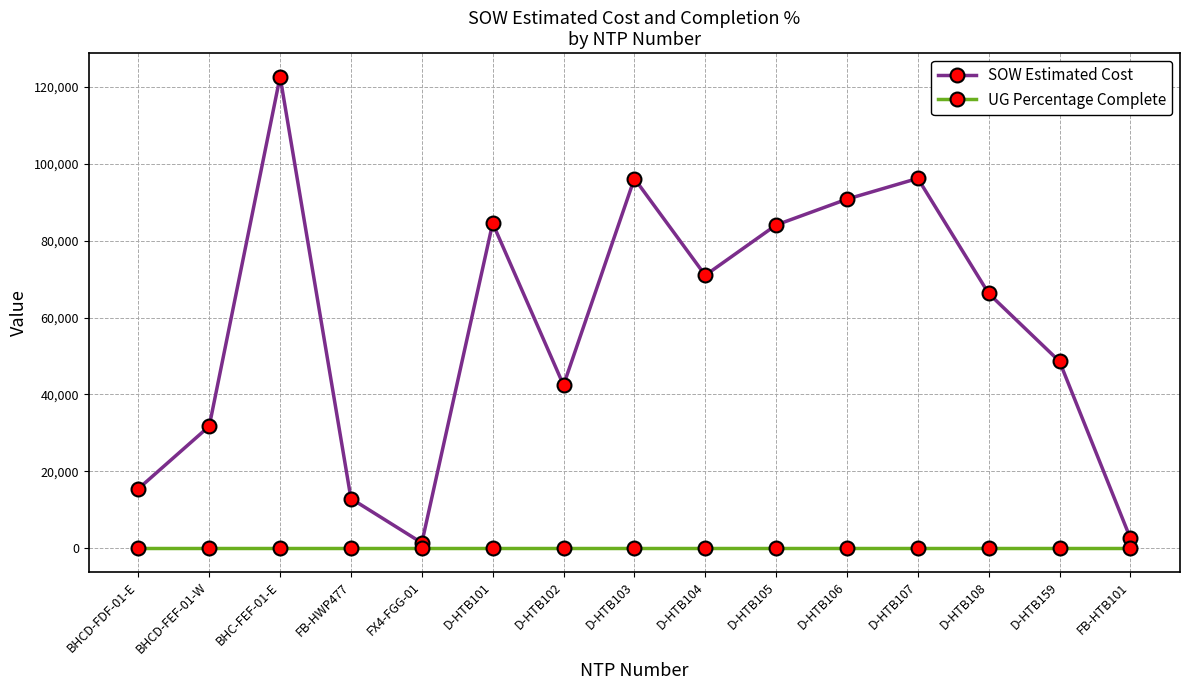

True or false: SOW Estimated Cost and UG Percentage Complete intersect in this chart.

False